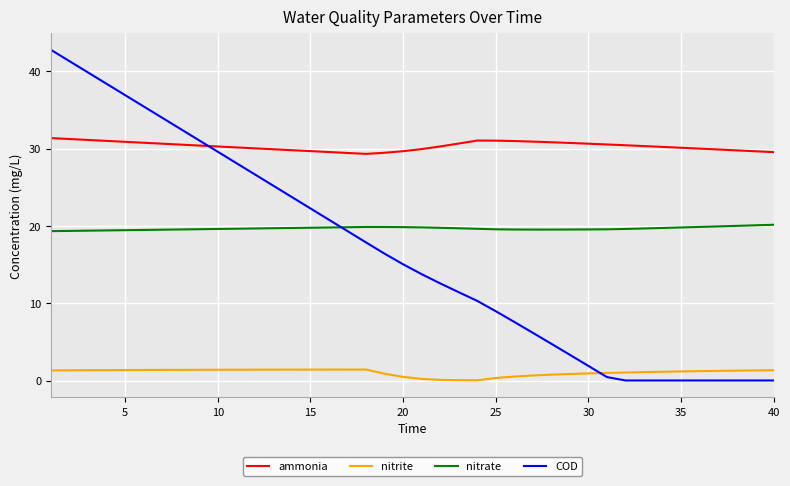

True or false: nitrite and nitrate intersect in this chart.

False